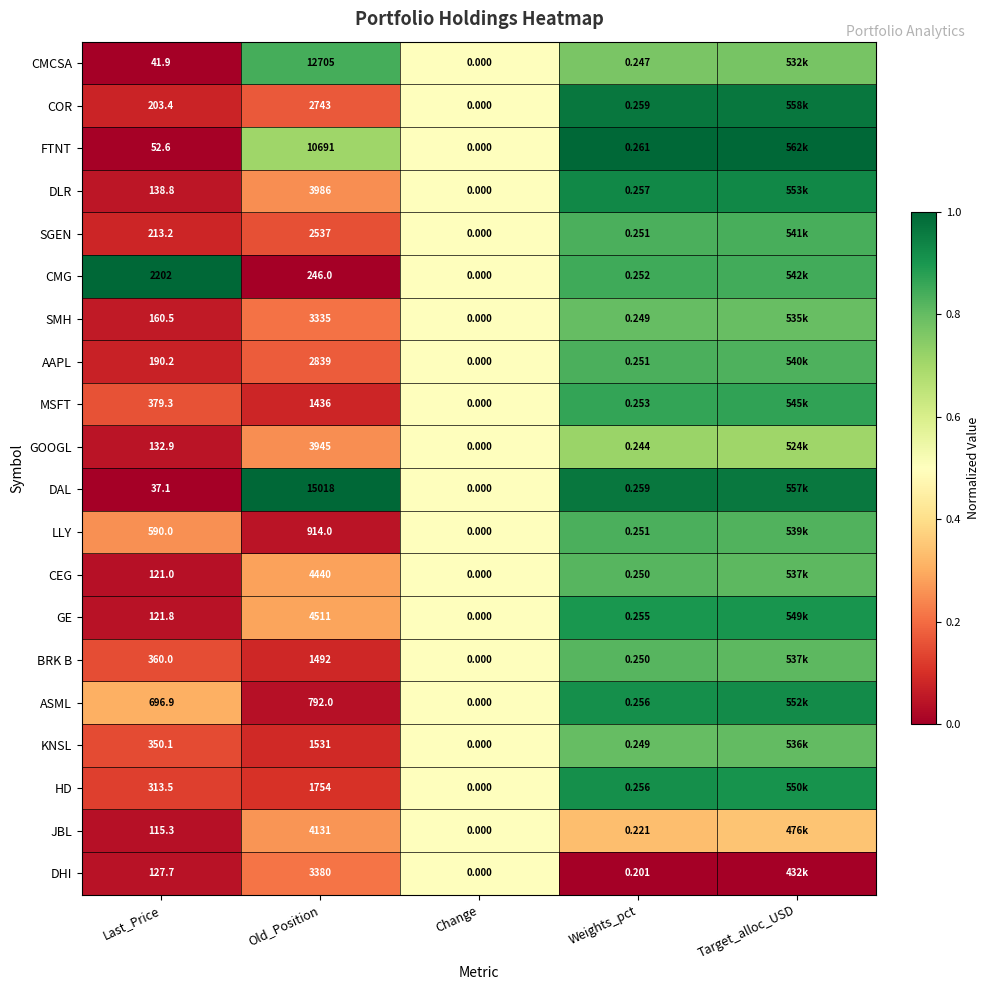

True or false: DLR has a value of 0.4 at Old_Position.

False